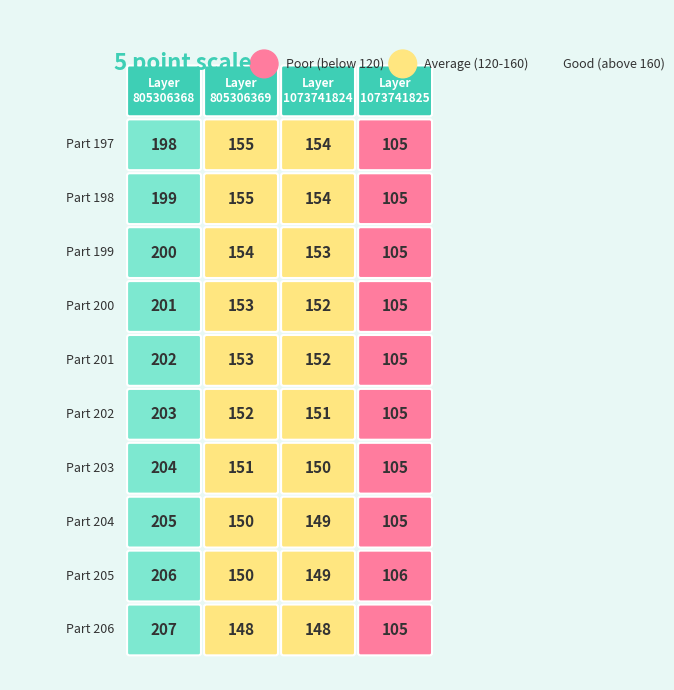

What is the sum of all 805306368 values?

2025